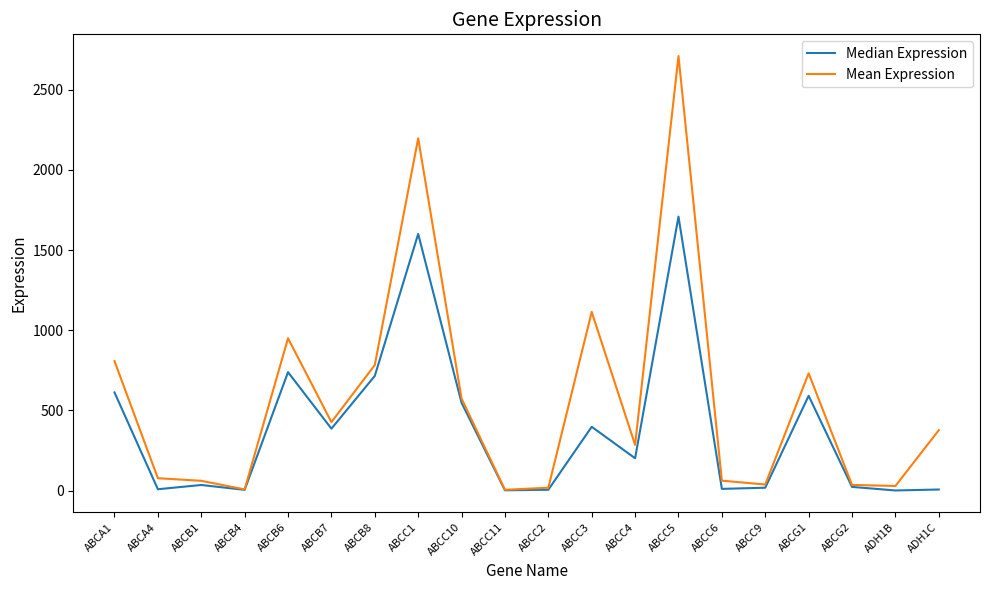

Which series has the largest total across all categories?

Mean Expression